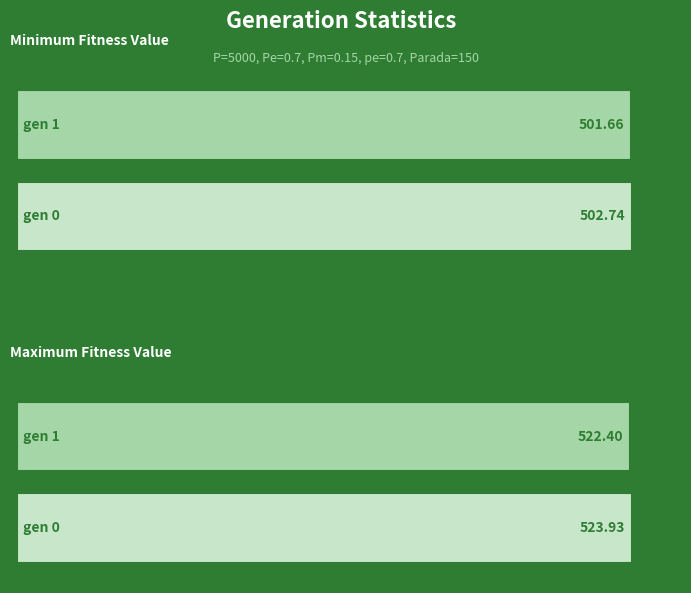

Is the value of min at gen 0 greater than the value of max at gen 0?

No